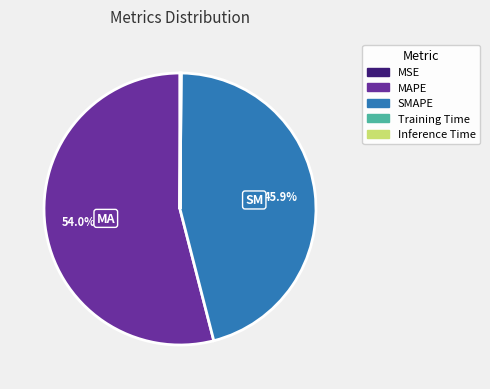

Is there any slice that represents more than half of the pie?

Yes